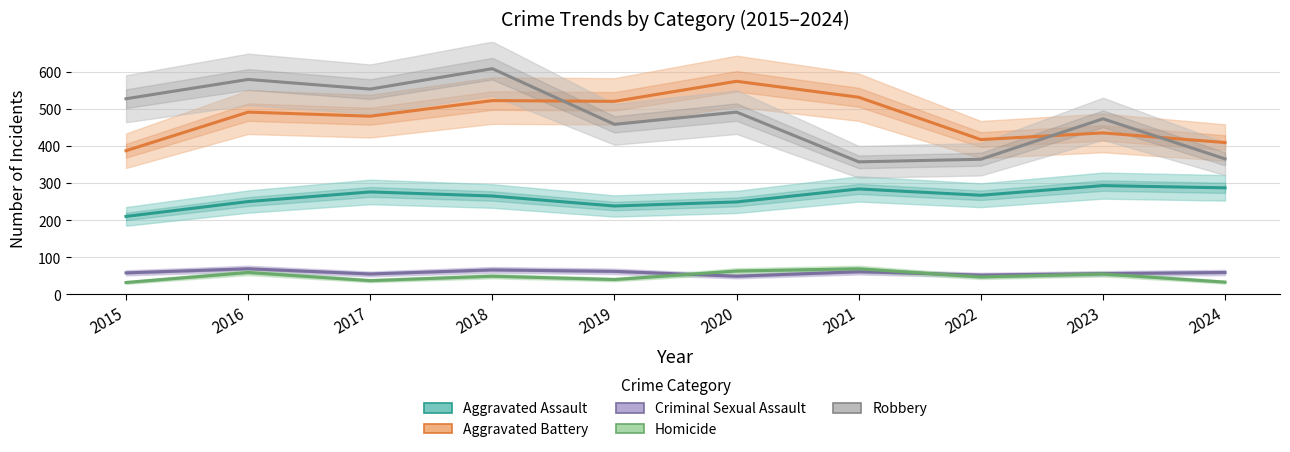

Where is the first local maximum for Homicide?

2016